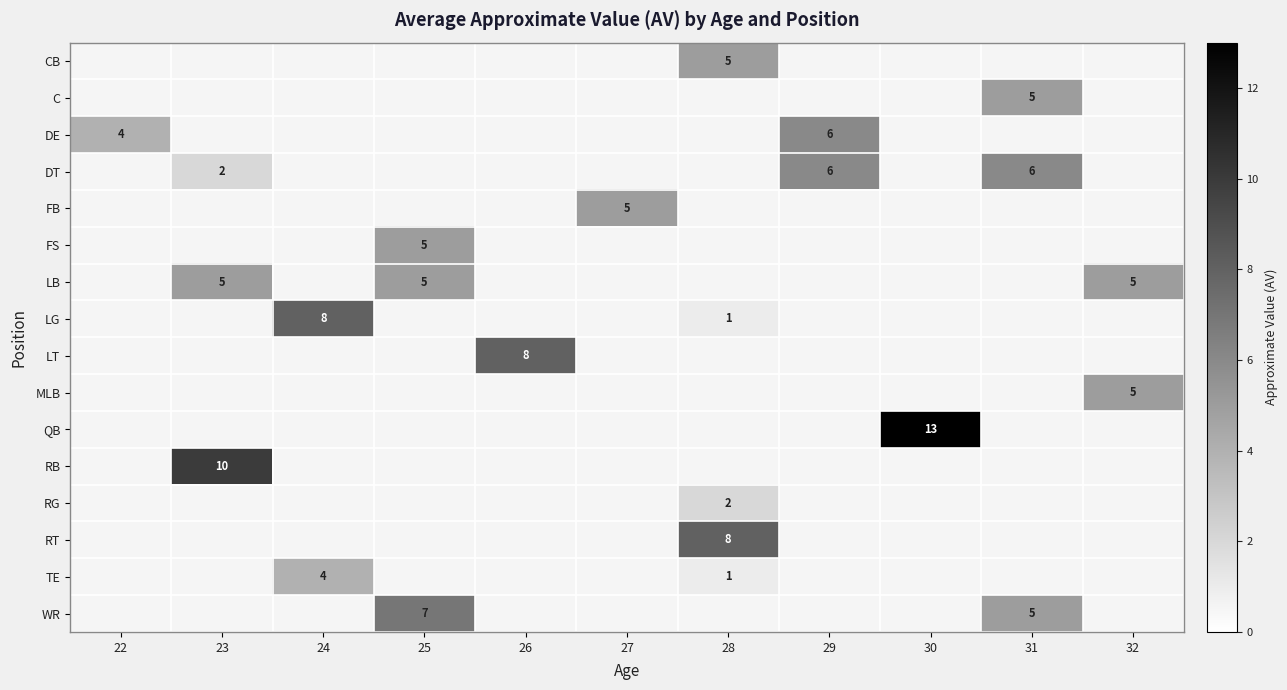

How many data points does each series have?

11